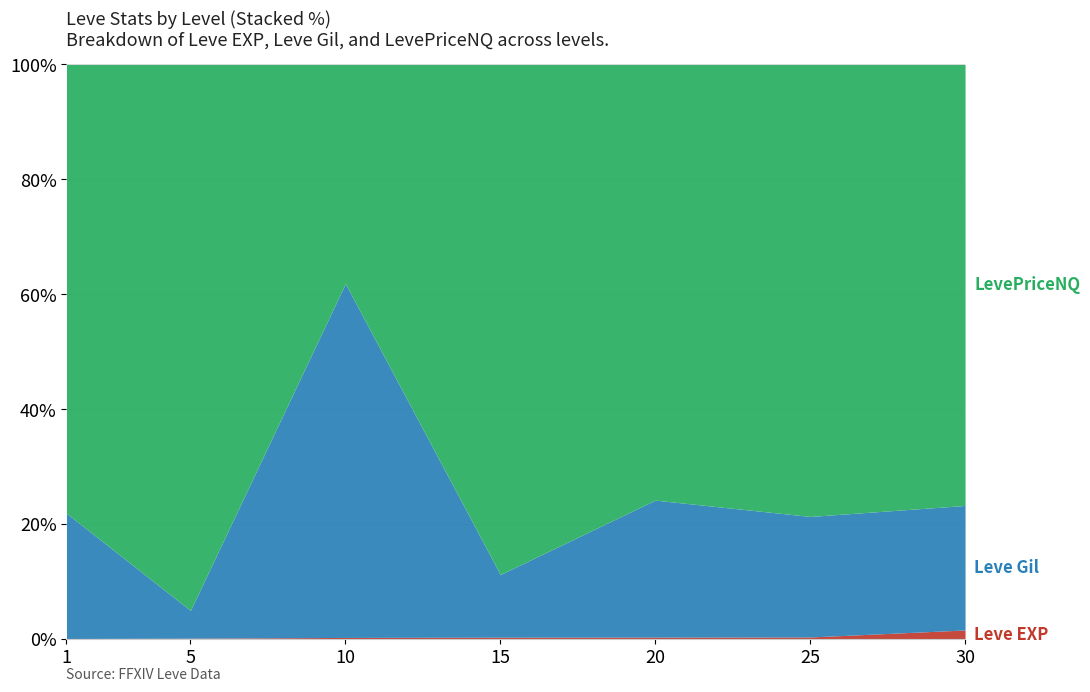

At which category does the chart reach its minimum across all series?

1